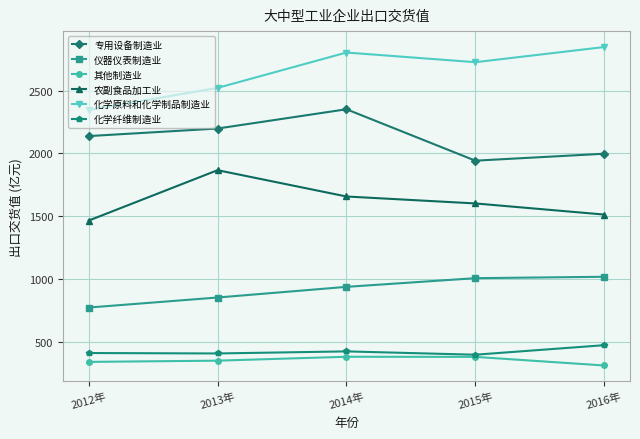

Where is 专用设备制造业 nearest to the value 2147?

2012年